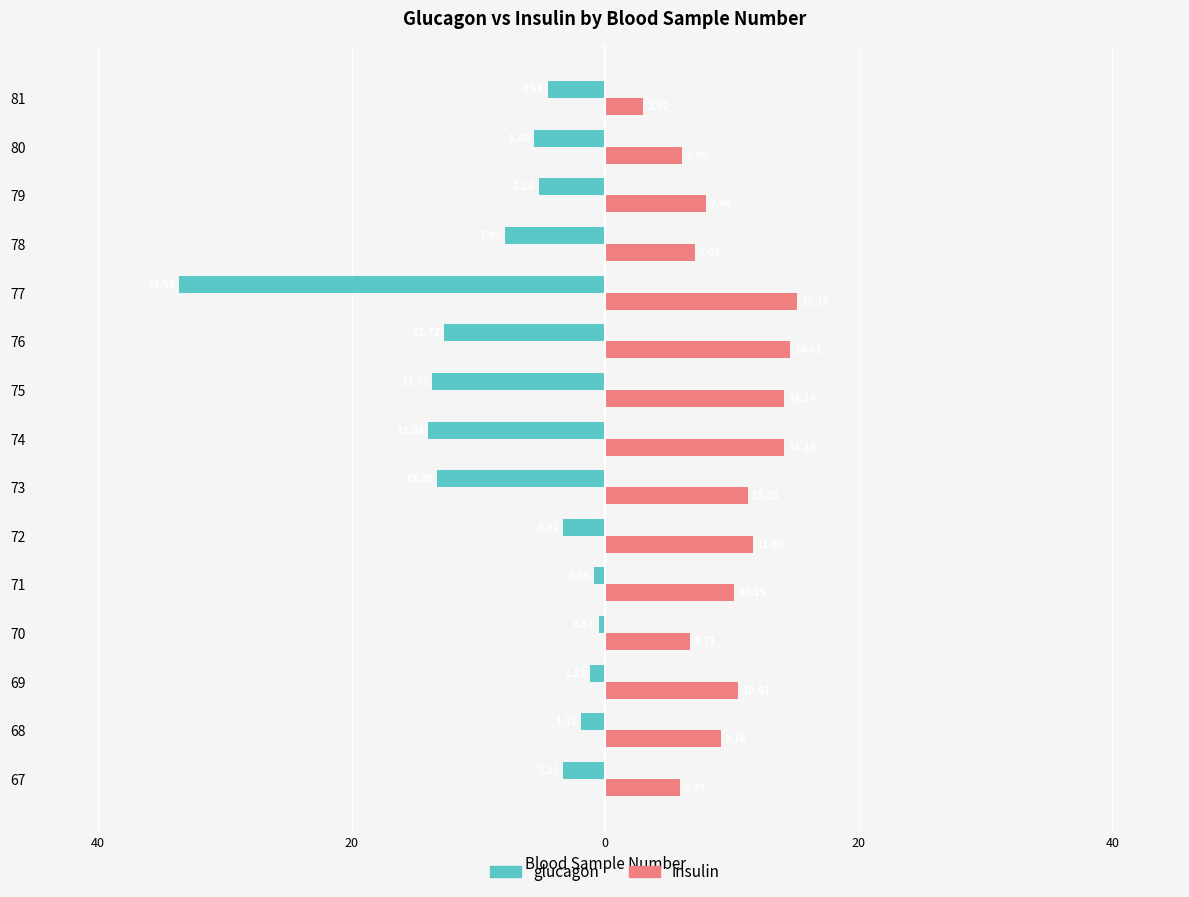

What are all the series names shown in the legend?

glucagon, insulin